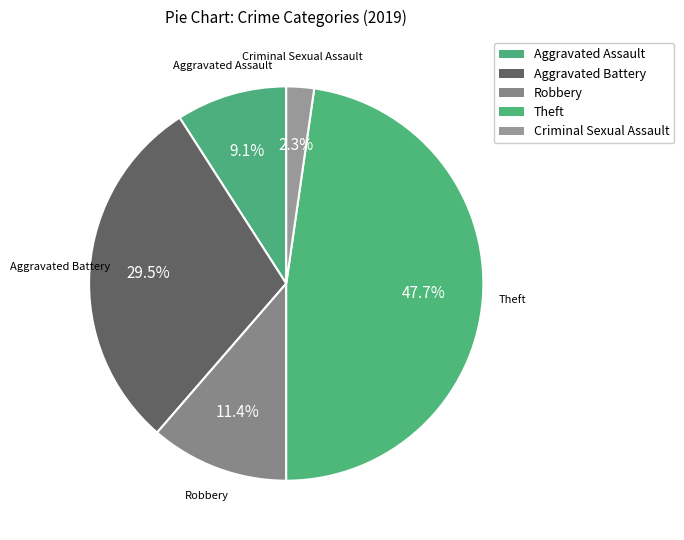

Is there any slice that represents more than half of the pie?

No